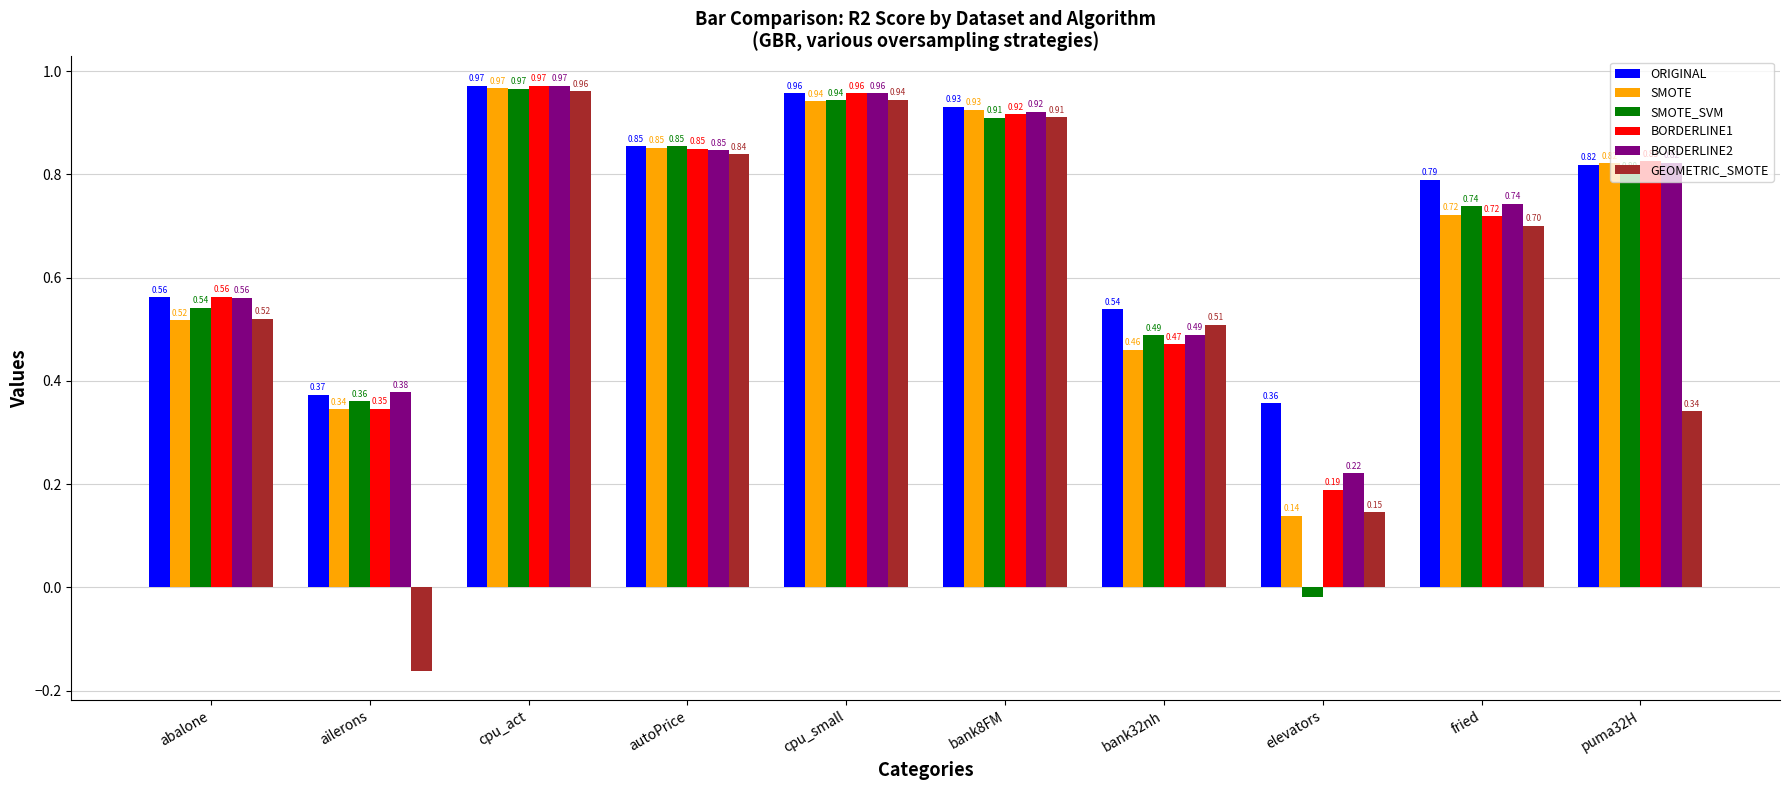

At which category does the chart reach its peak across all series?

cpu_act